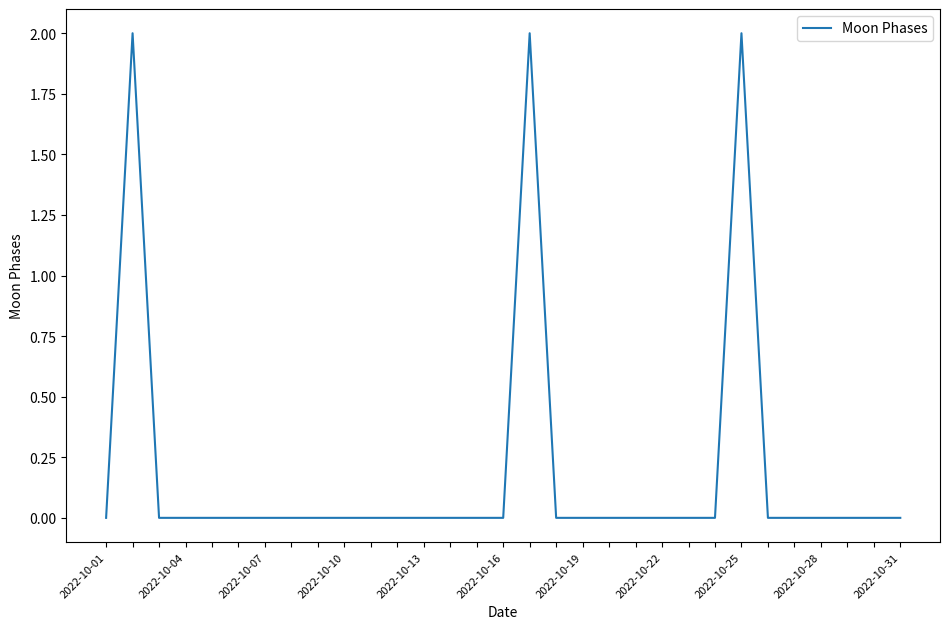

True or false: the data shows 0 at 2022-10-07.

True